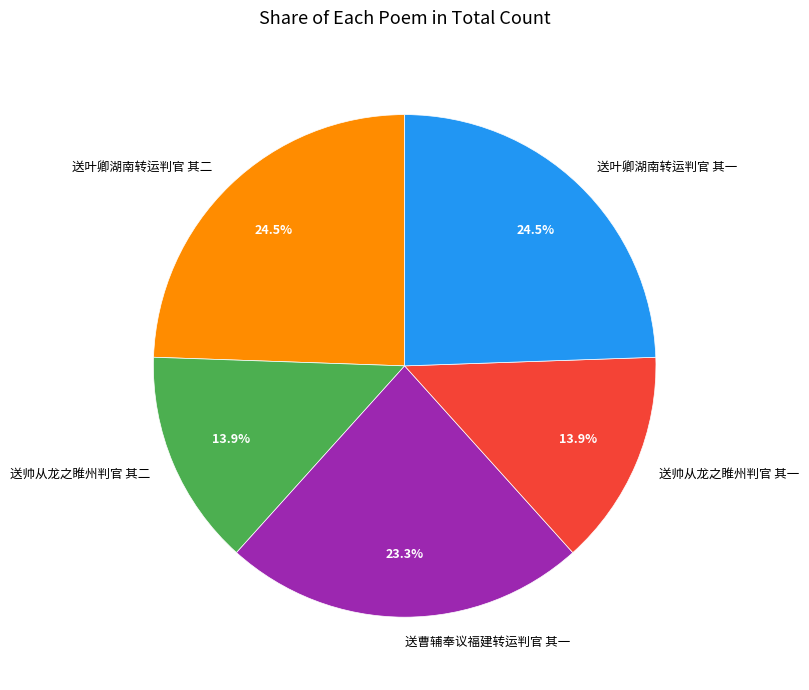

Count the number of slices in the pie.

5